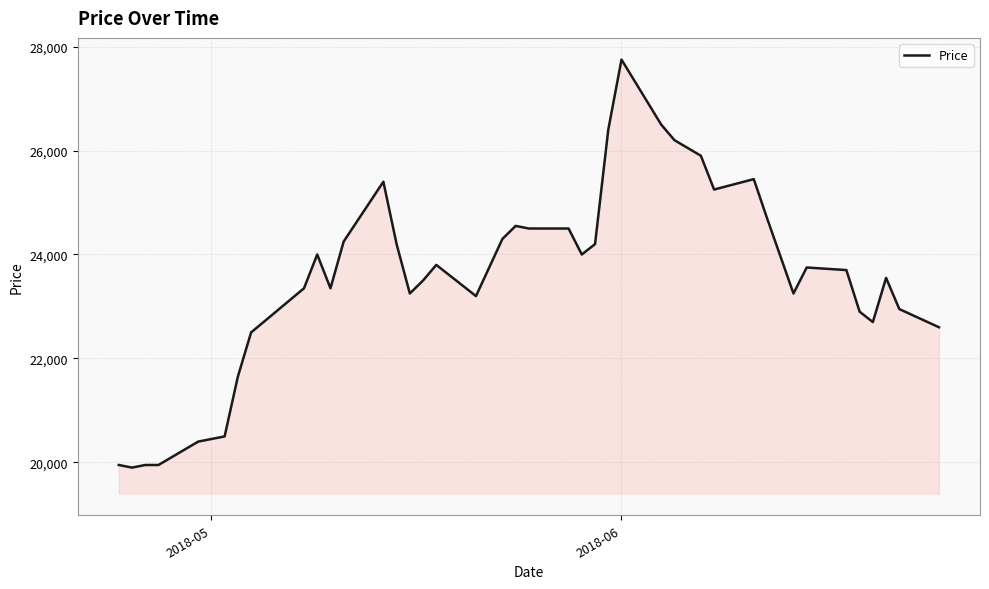

What is the greatest value displayed?

27750